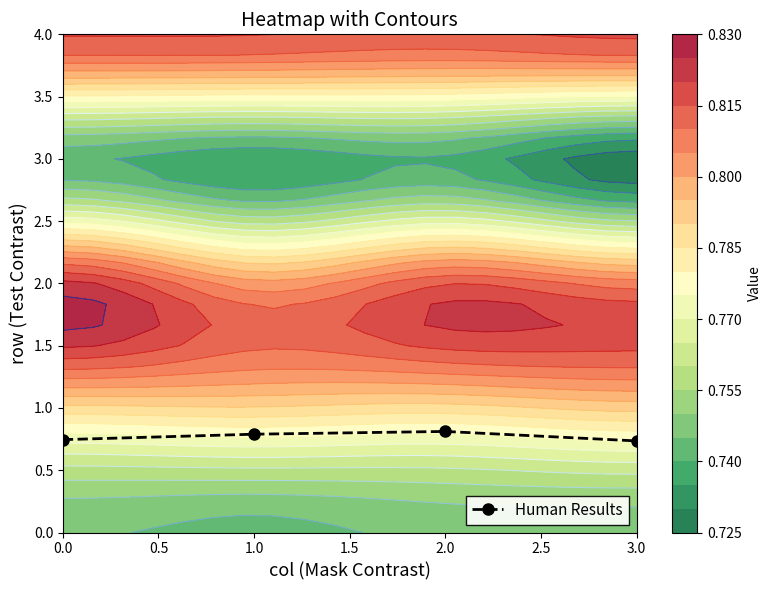

How many data points does each series have?

4